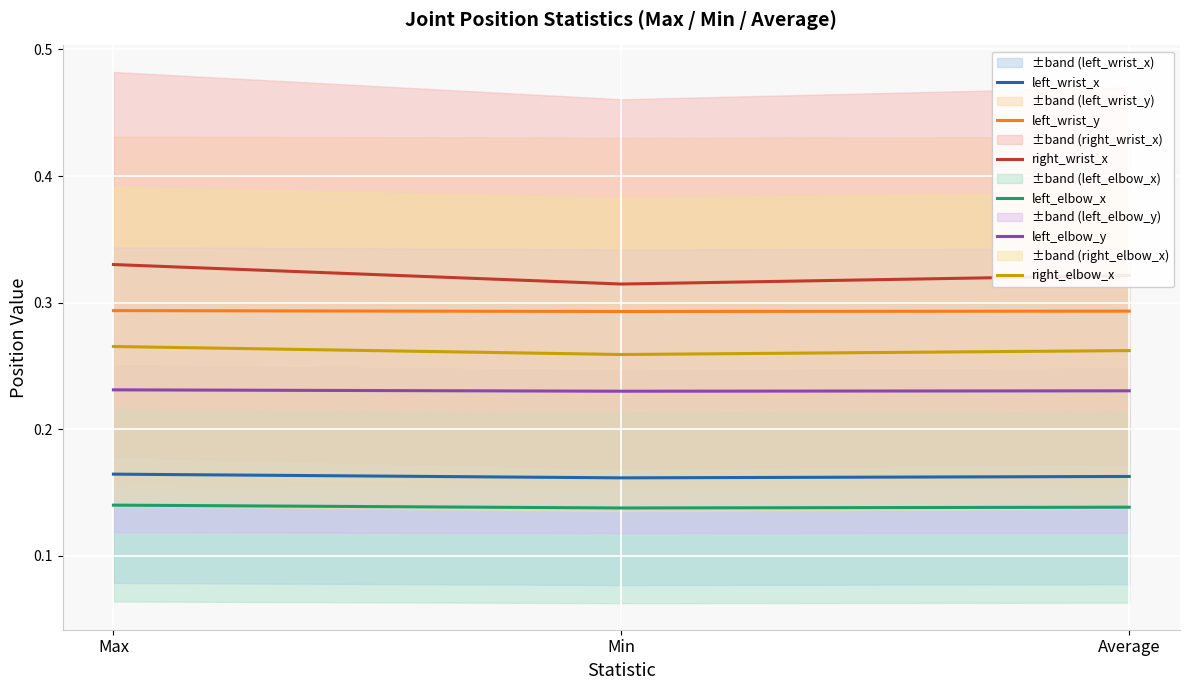

At how many categories does at least one series exceed 0?

3